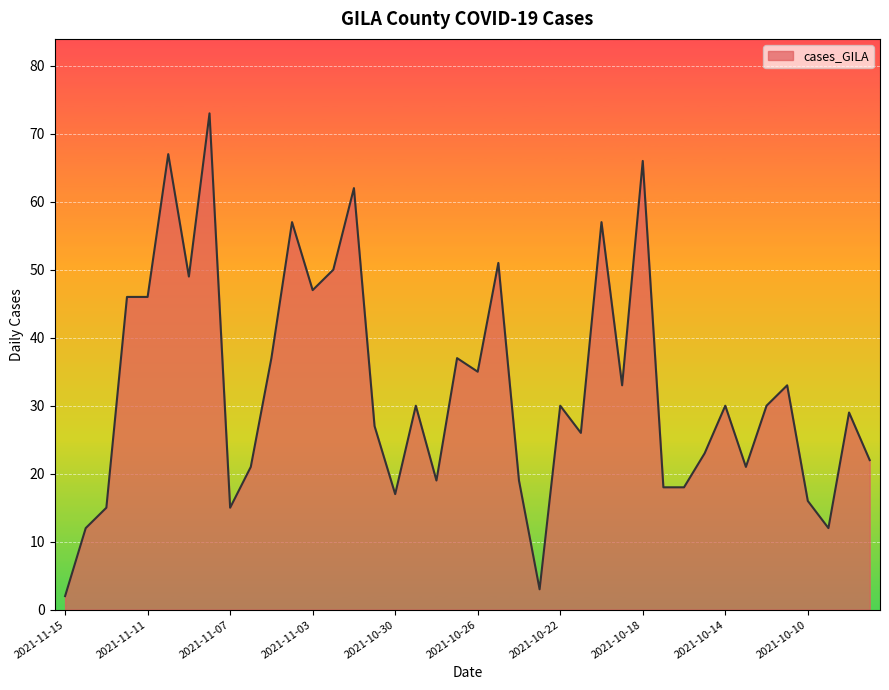

What is the maximum value shown in the chart?

73